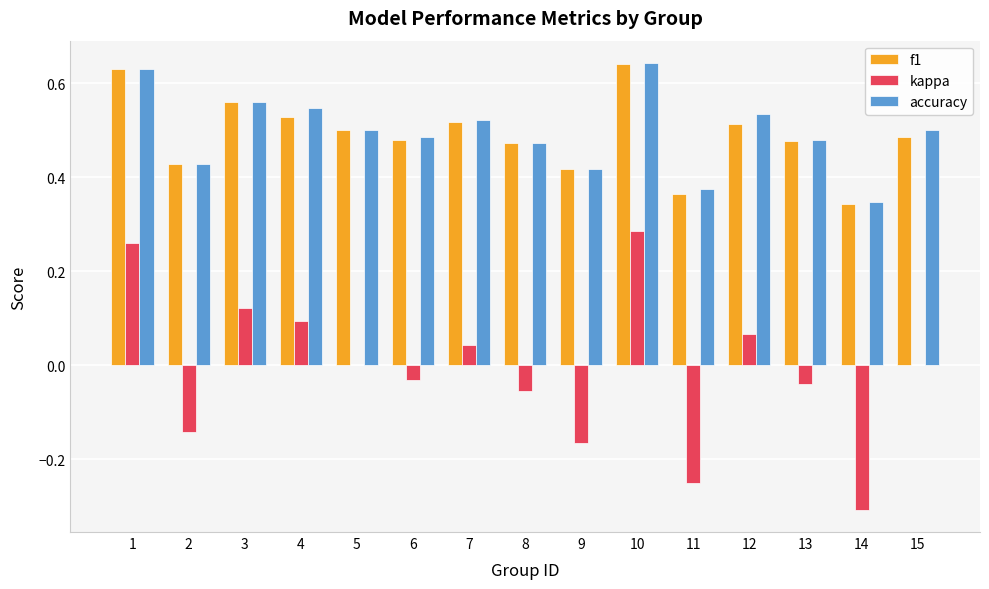

The accuracy series shows 0.2 at 3. True or false?

False